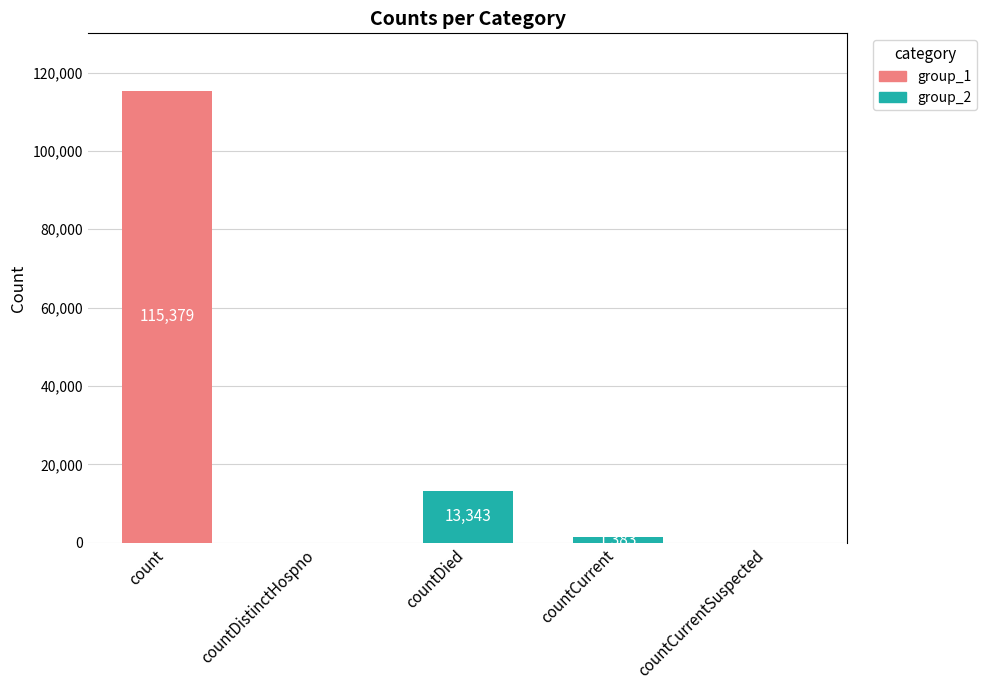

Read the value at count.

115379